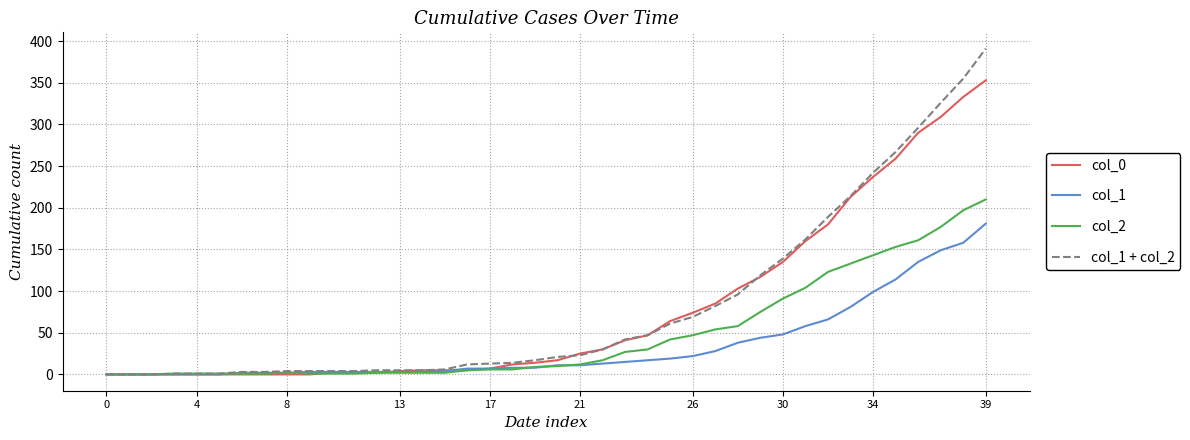

Does the chart have visible grid lines?

Yes